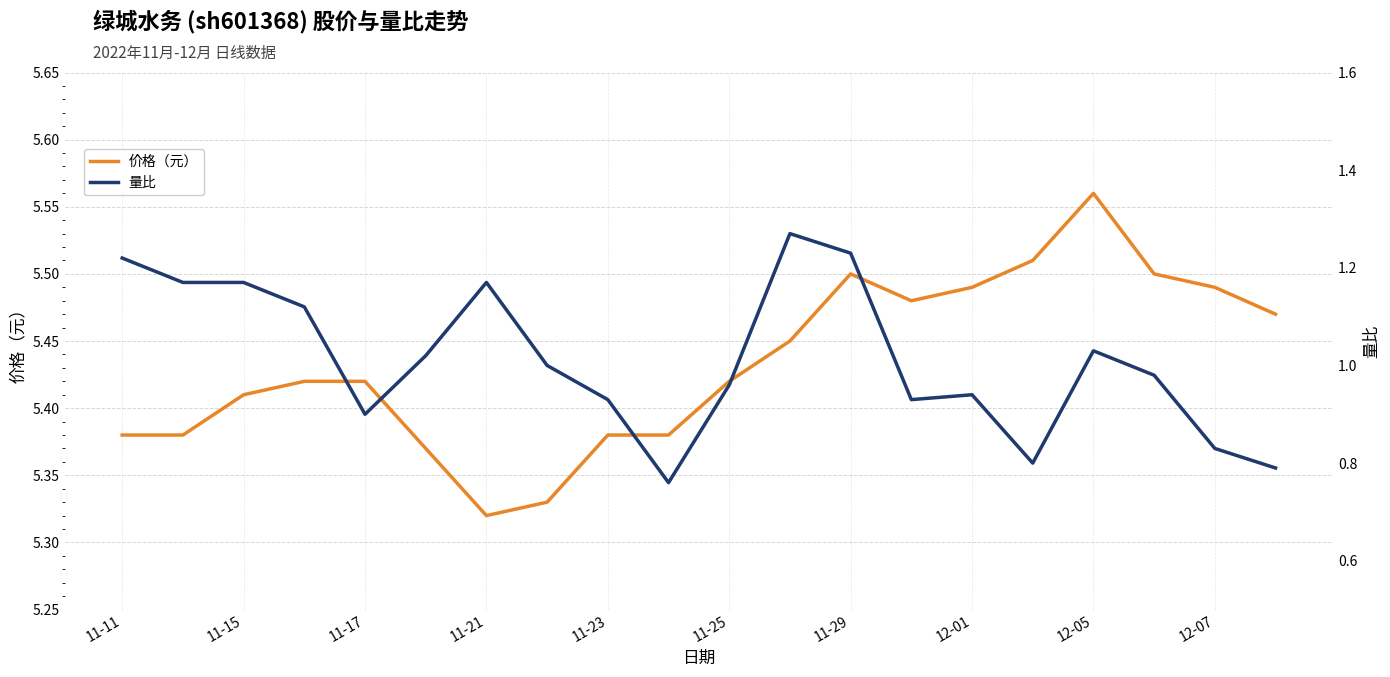

Which category has the lowest value in the 价格（元） series?

11-21